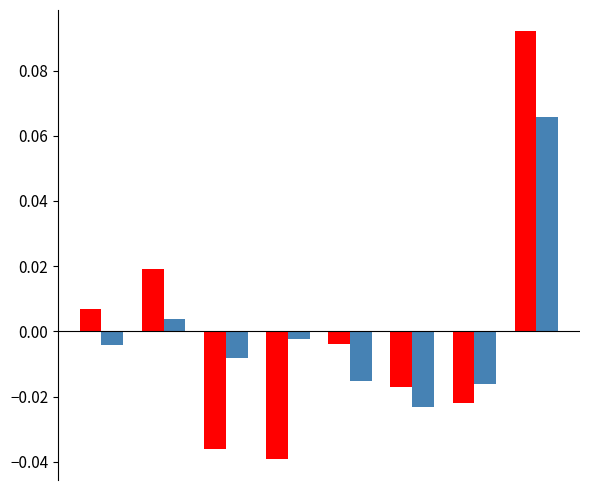

How many distinct data groups are displayed?

2